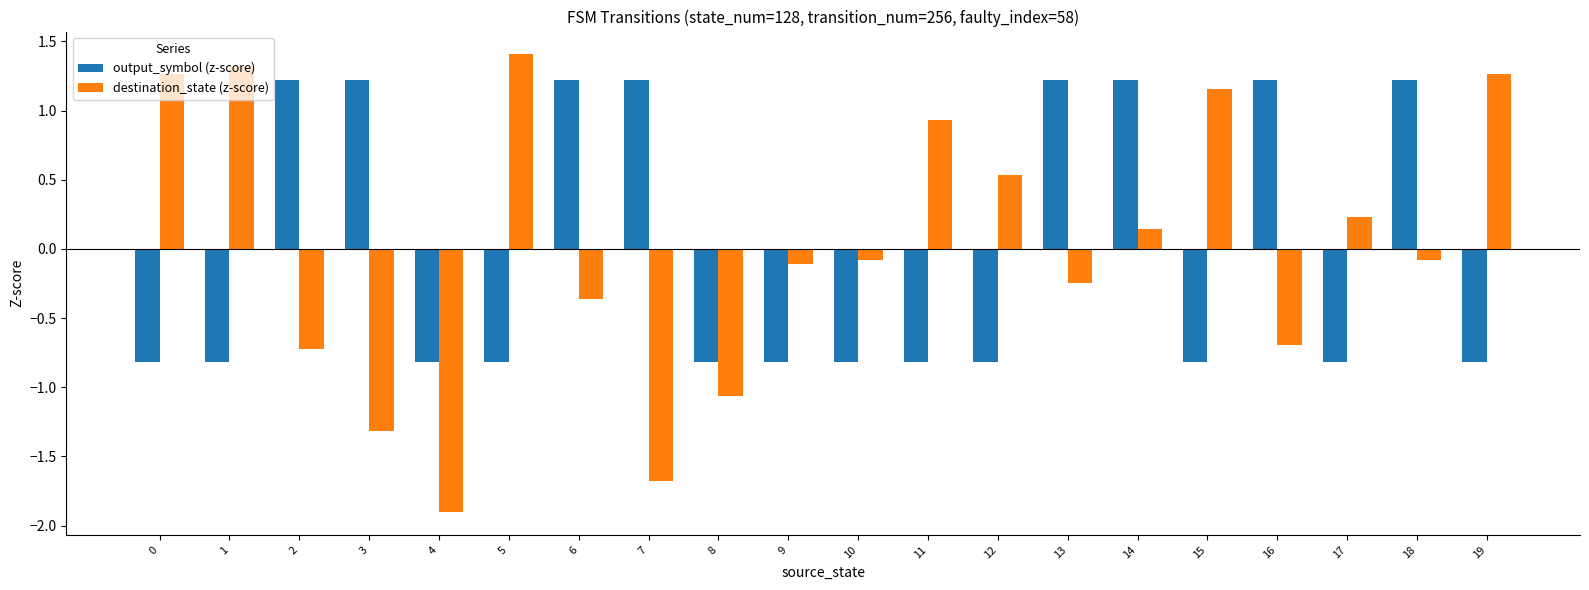

At 10, list the series in order from largest to smallest.

destination_state (z-score), output_symbol (z-score)